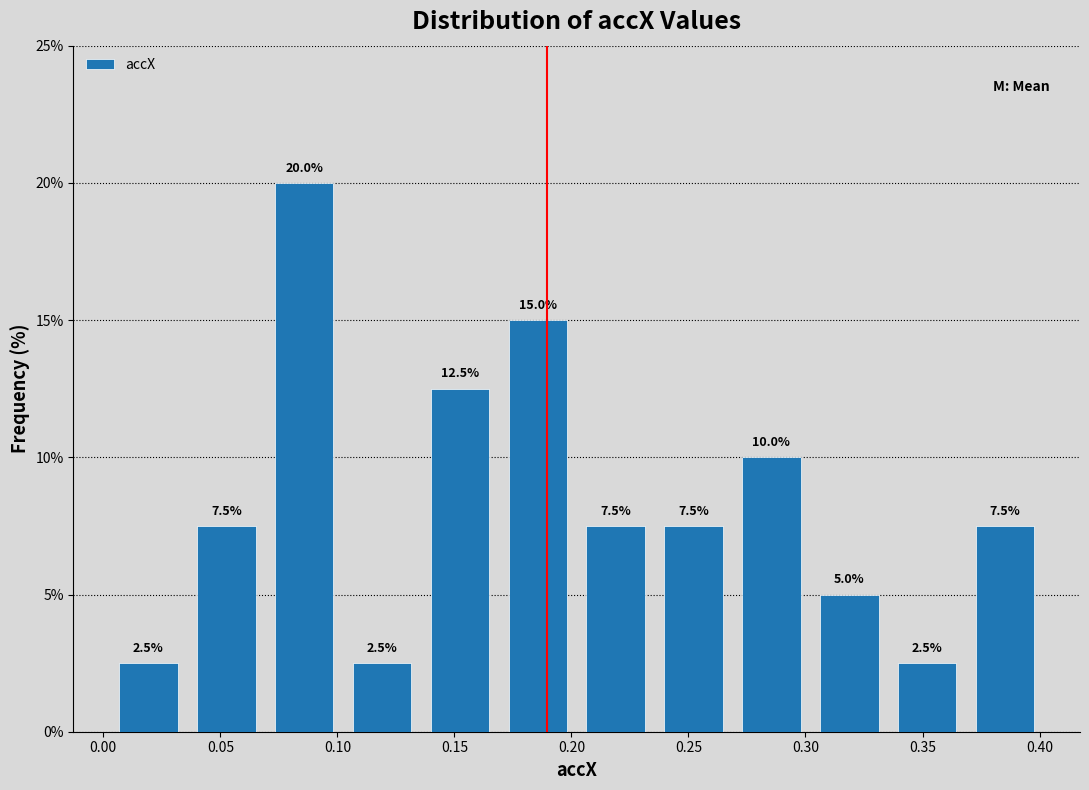

Reading left to right, list every bar in this chart as the range it spans on the x-axis followed by its height. The bar edges are not printed on the chart, so give them approximately, as read against the axis.

0.005 to 0.035: 2.5
0.035 to 0.070: 7.5
0.070 to 0.100: 20.0
0.100 to 0.135: 2.5
0.135 to 0.170: 12.5
0.170 to 0.200: 15.0
0.200 to 0.235: 7.5
0.235 to 0.270: 7.5
0.270 to 0.300: 10.0
0.300 to 0.335: 5.0
0.335 to 0.370: 2.5
0.370 to 0.400: 7.5